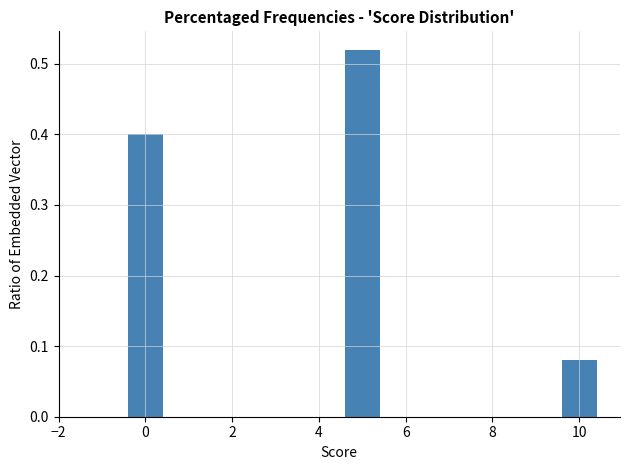

What is the change in value from 4 to 10?

-0.4